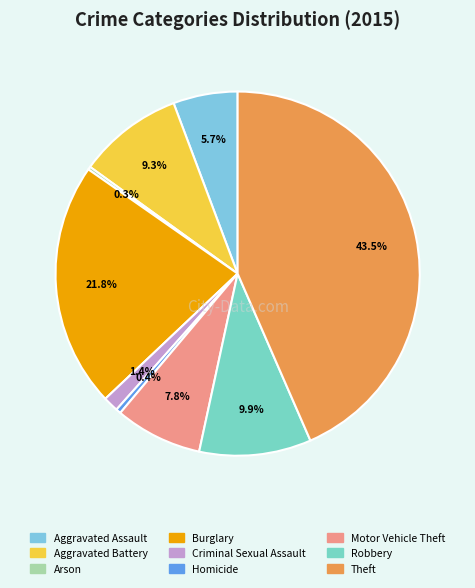

To the nearest percent, what percentage of the pie is Aggravated Battery?

9%